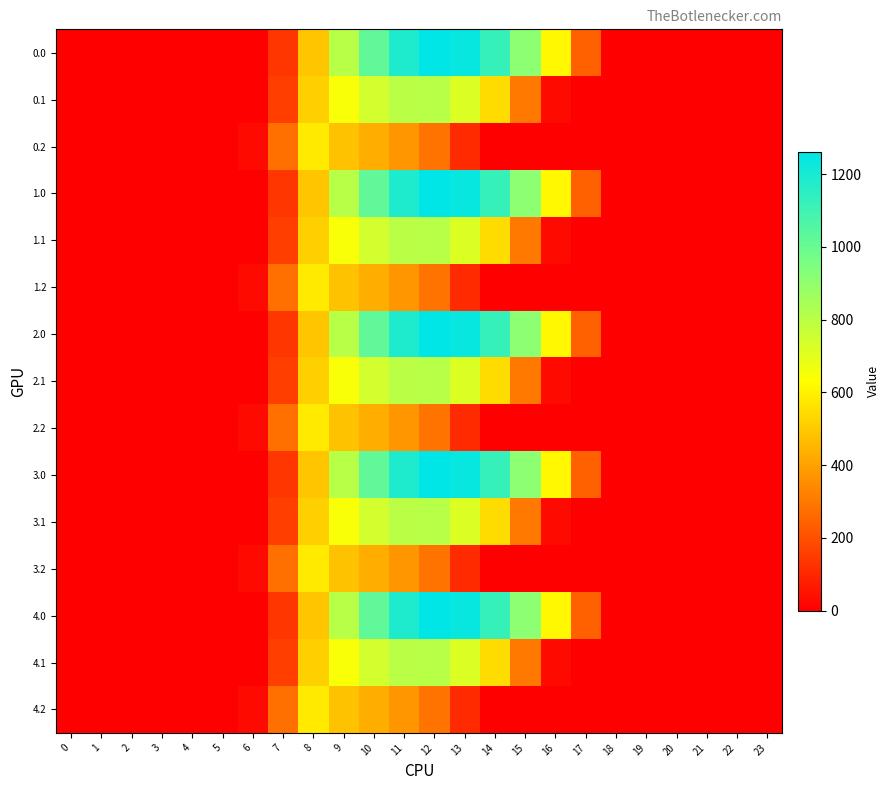

Which has a higher value, 17 or 4?

17